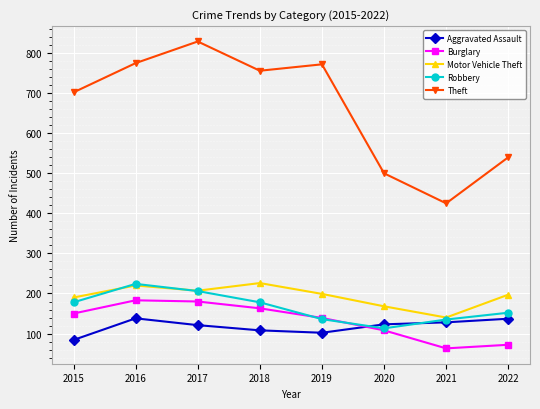

Where do Burglary and Robbery first cross each other?

2018 and 2019